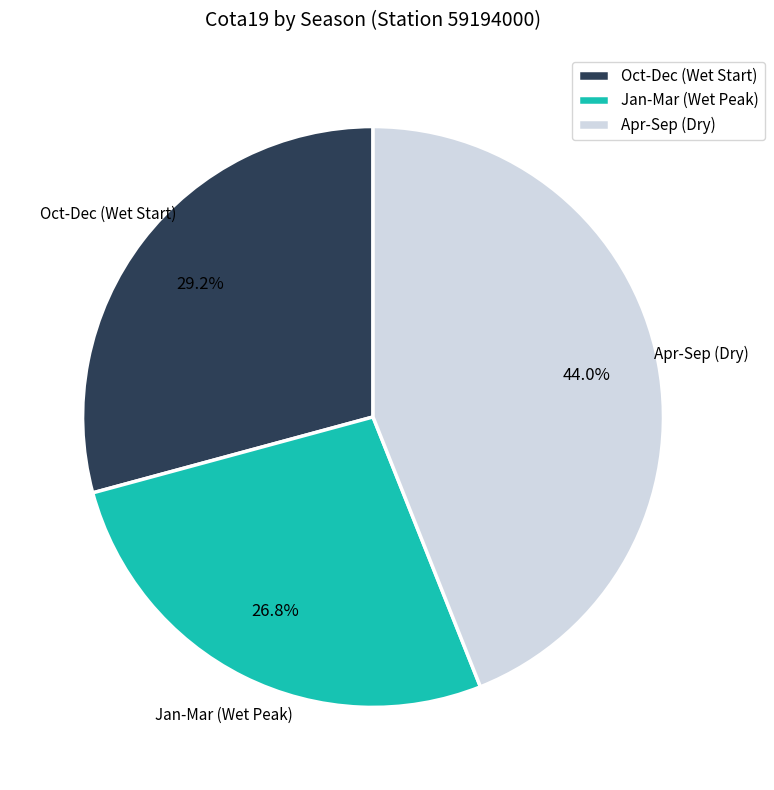

Does any single category account for the majority?

No